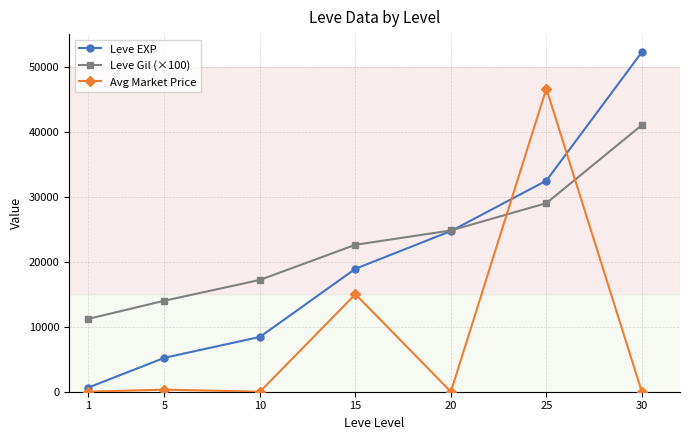

What is the maximum value for Leve EXP?

52220